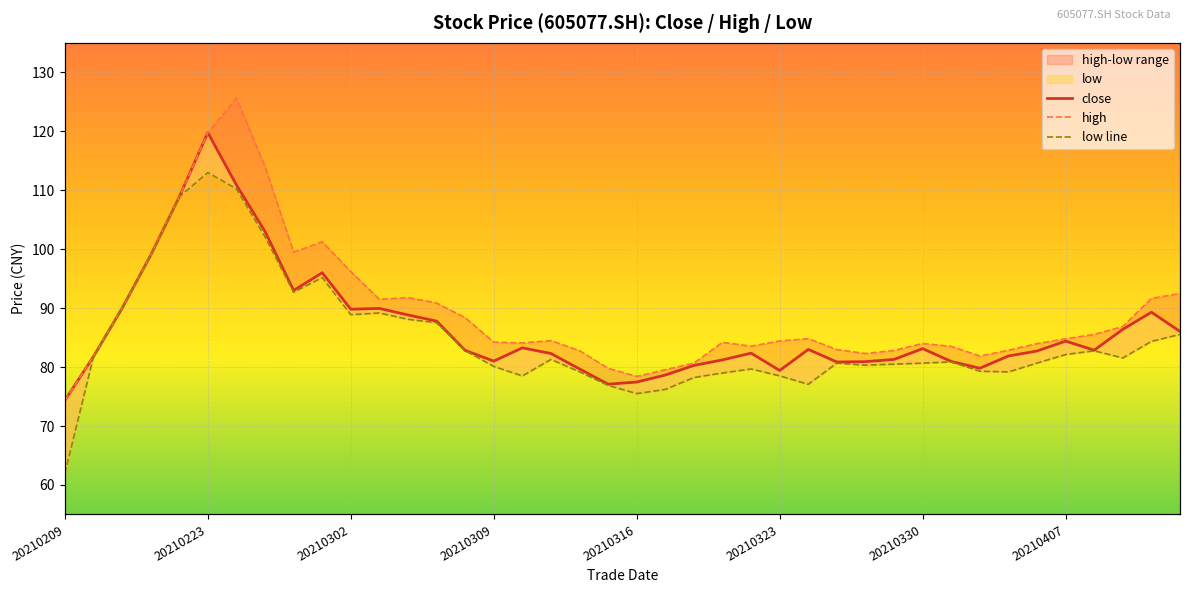

The value of low line at 8 is 146.9. True or false?

False